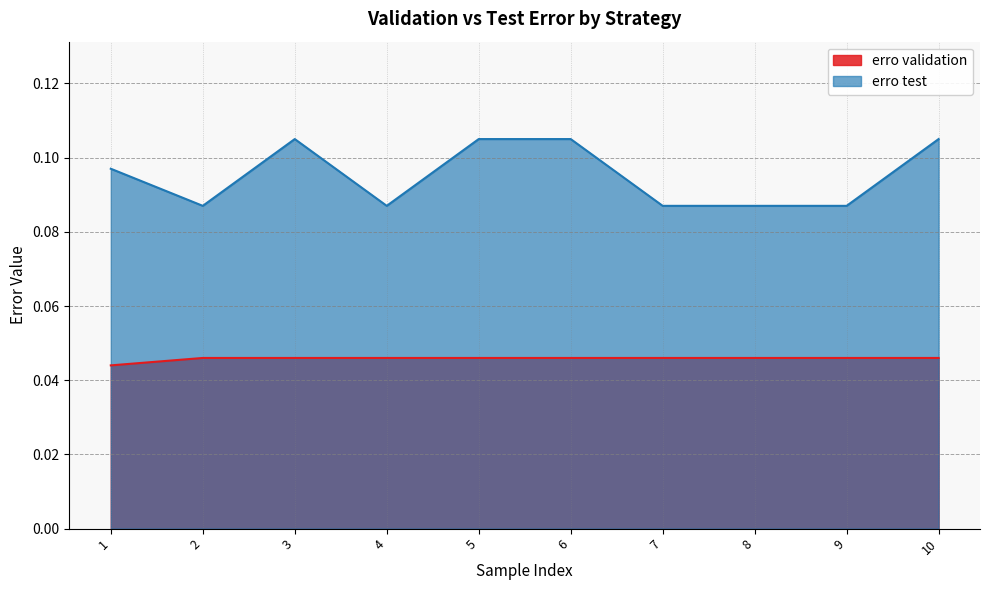

Which series has the largest range (max minus min)?

erro test